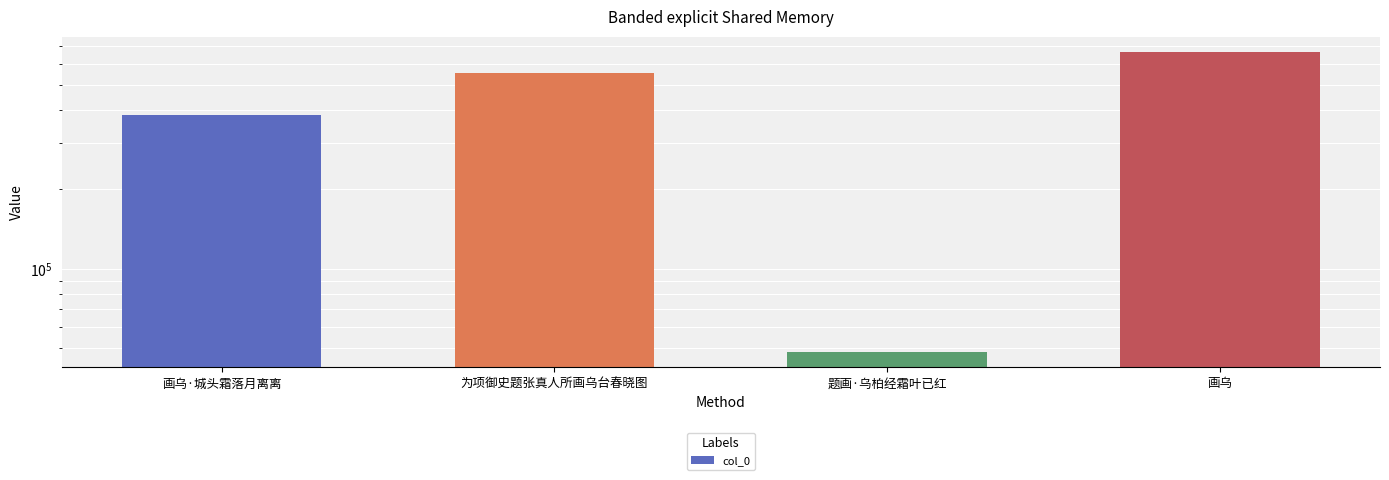

The chart shows a value of 336422 at 画乌. True or false?

False